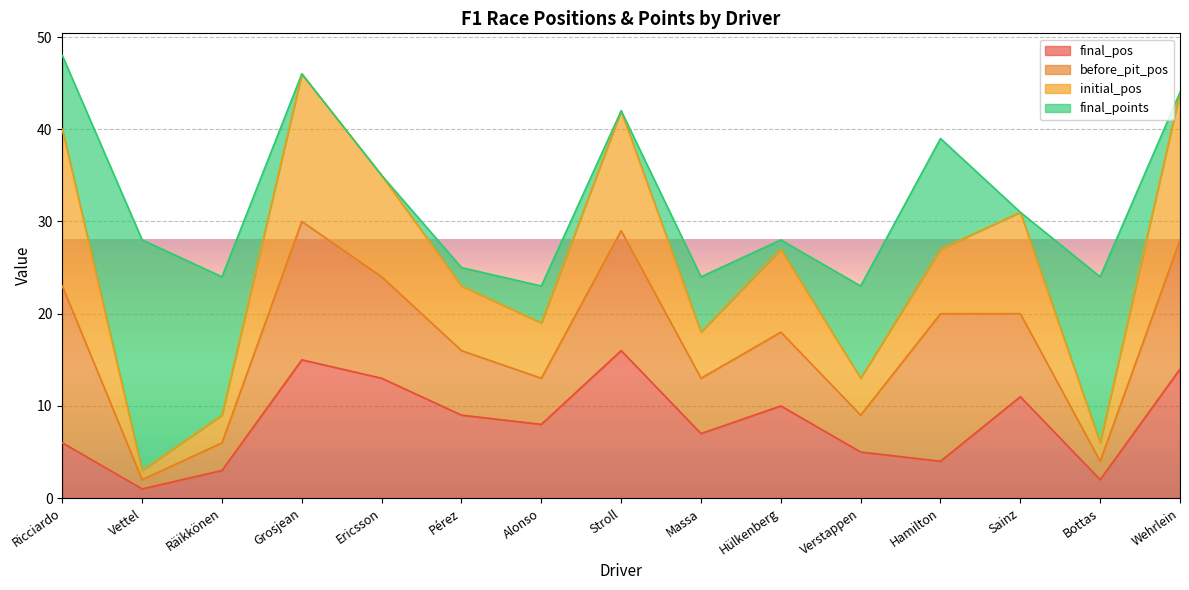

What is the label of the 14th point from the left?

Bottas